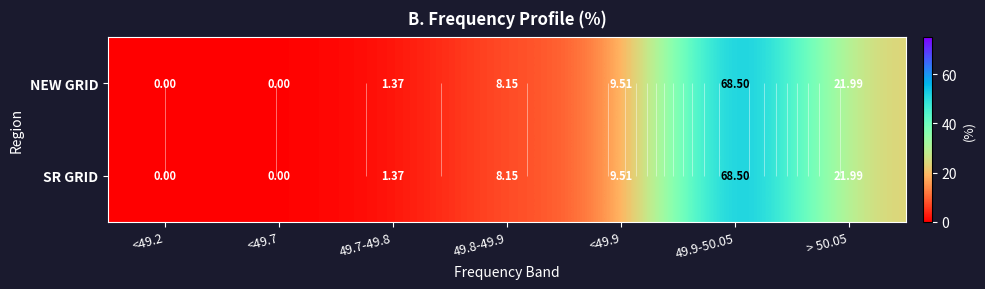

At <49.7, list the series in order from largest to smallest.

NEW GRID, SR GRID